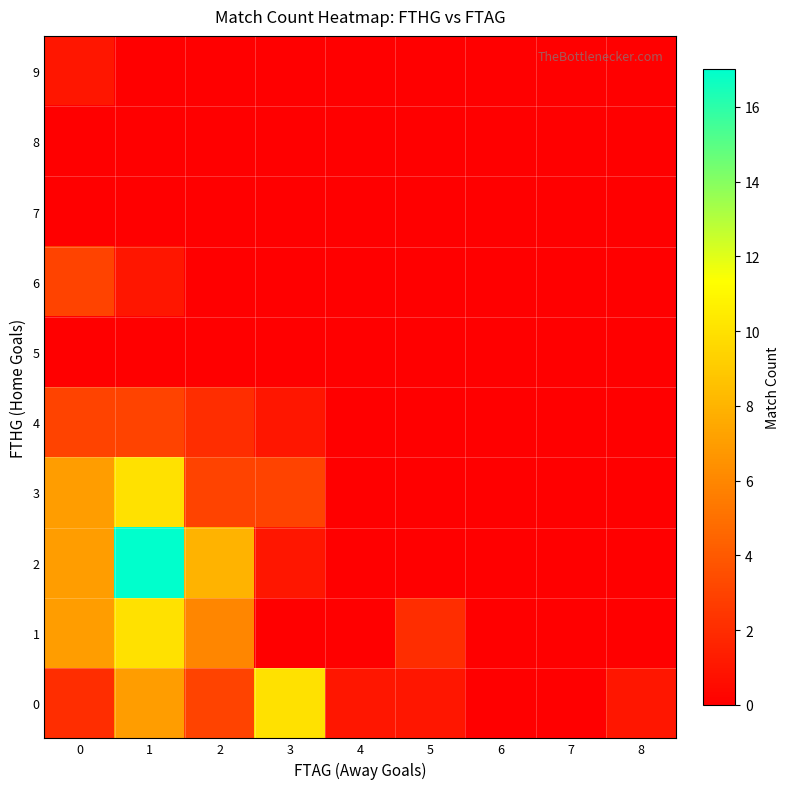

Rank the series by their maximum value, from lowest to highest.

5, 7, 8, 9, 4, 6, 0, 1, 3, 2